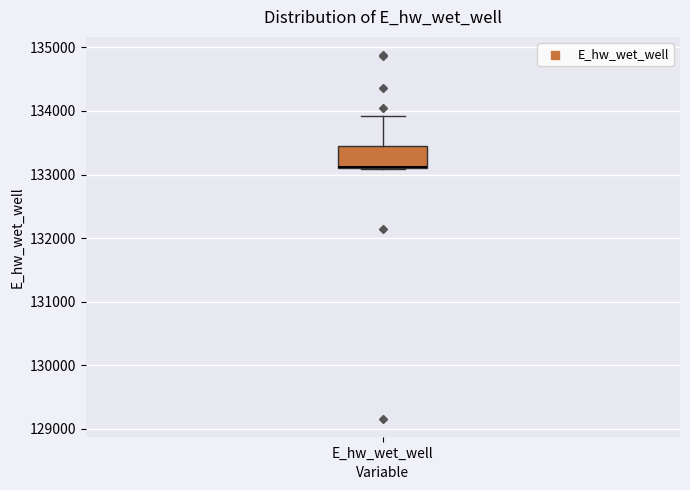

Read this box plot against the y-axis: the position of the median line, the range covered by the box, and the ends of both whiskers. The values are not printed on the chart, so give them approximately, as read against the axis.

median 133100, box 133100 to 133500, whiskers 133100 to 133900